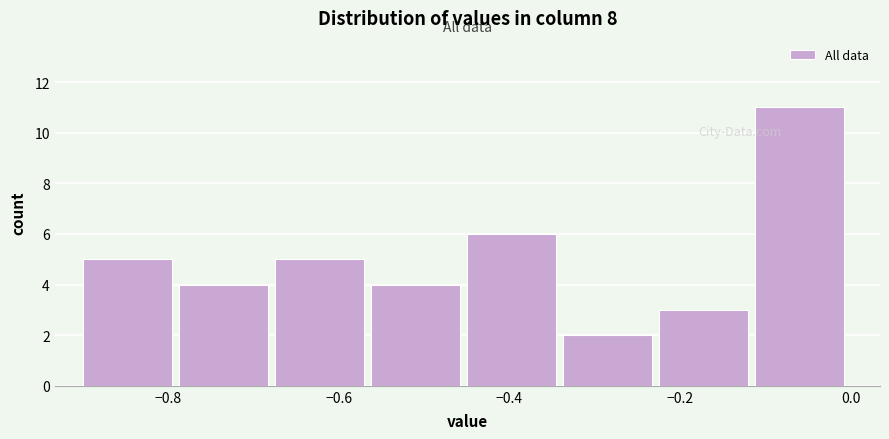

Reading left to right, transcribe this chart: for each bar, give the range it covers on the x-axis and its height. Neither the bar edges nor the heights are printed on the chart, so give them approximately, as read against the axes.

-0.90 to -0.78: 5
-0.78 to -0.68: 4
-0.68 to -0.56: 5
-0.56 to -0.44: 4
-0.44 to -0.34: 6
-0.34 to -0.22: 2
-0.22 to -0.12: 3
-0.12 to 0.00: 11